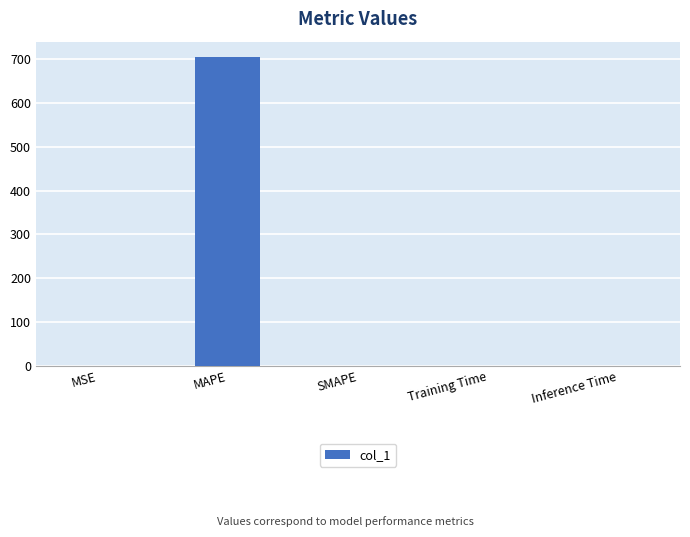

What is the sum of the values at MAPE and Inference Time?

705.4